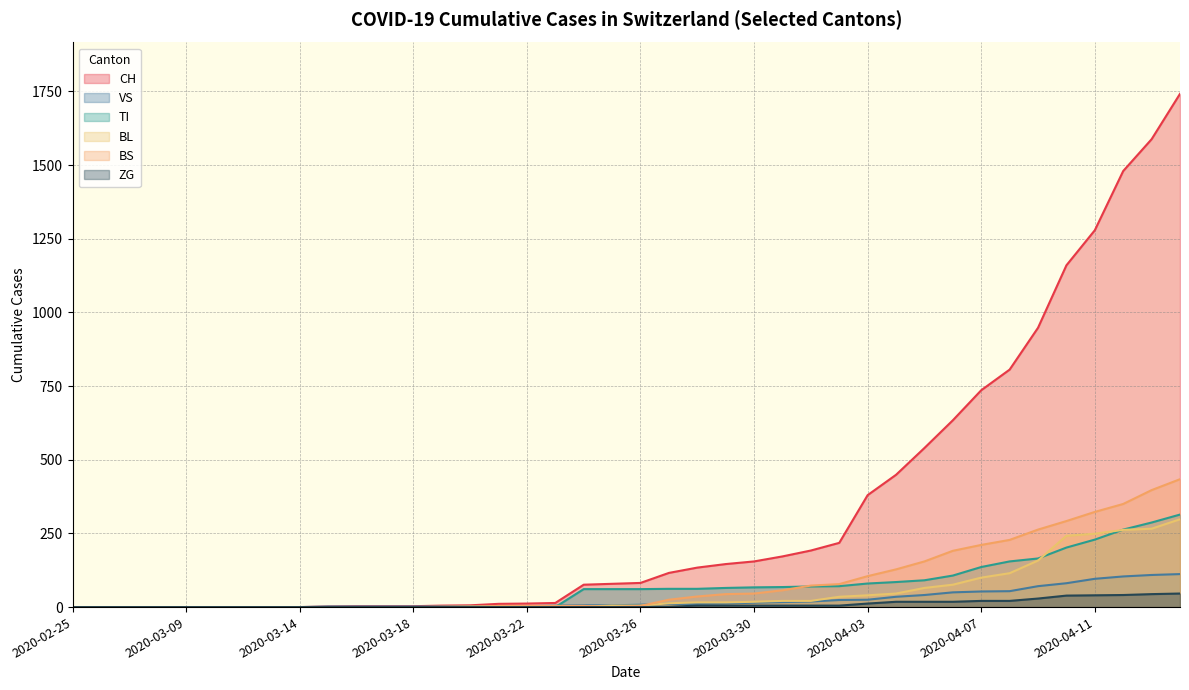

Reading left to right, list all the values displayed in this chart.

CH: 2020-02-25=0	2020-02-29=0	2020-03-04=0	2020-03-07=0	2020-03-09=0	2020-03-11=0	2020-03-12=0	2020-03-13=0	2020-03-14=0	2020-03-15=2	2020-03-16=3	2020-03-17=3	2020-03-18=3	2020-03-19=5	2020-03-20=6	2020-03-21=11	2020-03-22=12	2020-03-23=14	2020-03-24=76	2020-03-25=79	2020-03-26=82	2020-03-27=116	2020-03-28=134	2020-03-29=146	2020-03-30=155	2020-03-31=172	2020-04-01=192	2020-04-02=218	2020-04-03=380	2020-04-04=449	2020-04-05=540	2020-04-06=634	2020-04-07=736	2020-04-08=806	2020-04-09=948	2020-04-10=1160	2020-04-11=1279	2020-04-12=1480	2020-04-13=1588	2020-04-14=1742
VS: 2020-02-25=0	2020-02-29=0	2020-03-04=0	2020-03-07=0	2020-03-09=0	2020-03-11=0	2020-03-12=0	2020-03-13=0	2020-03-14=0	2020-03-15=2	2020-03-16=2	2020-03-17=2	2020-03-18=2	2020-03-19=2	2020-03-20=2	2020-03-21=3	2020-03-22=3	2020-03-23=5	2020-03-24=6	2020-03-25=6	2020-03-26=8	2020-03-27=11	2020-03-28=11	2020-03-29=12	2020-03-30=15	2020-03-31=17	2020-04-01=19	2020-04-02=24	2020-04-03=25	2020-04-04=35	2020-04-05=41	2020-04-06=50	2020-04-07=53	2020-04-08=54	2020-04-09=71	2020-04-10=81	2020-04-11=96	2020-04-12=104	2020-04-13=109	2020-04-14=112
TI: 2020-02-25=0	2020-02-29=0	2020-03-04=0	2020-03-07=0	2020-03-09=0	2020-03-11=0	2020-03-12=0	2020-03-13=0	2020-03-14=0	2020-03-15=0	2020-03-16=0	2020-03-17=0	2020-03-18=0	2020-03-19=0	2020-03-20=0	2020-03-21=0	2020-03-22=0	2020-03-23=0	2020-03-24=61	2020-03-25=61	2020-03-26=61	2020-03-27=62	2020-03-28=62	2020-03-29=65	2020-03-30=67	2020-03-31=68	2020-04-01=70	2020-04-02=71	2020-04-03=80	2020-04-04=85	2020-04-05=91	2020-04-06=107	2020-04-07=136	2020-04-08=155	2020-04-09=165	2020-04-10=202	2020-04-11=229	2020-04-12=263	2020-04-13=287	2020-04-14=314
BL: 2020-02-25=0	2020-02-29=0	2020-03-04=0	2020-03-07=0	2020-03-09=0	2020-03-11=0	2020-03-12=0	2020-03-13=0	2020-03-14=0	2020-03-15=0	2020-03-16=0	2020-03-17=0	2020-03-18=0	2020-03-19=1	2020-03-20=2	2020-03-21=2	2020-03-22=2	2020-03-23=2	2020-03-24=2	2020-03-25=5	2020-03-26=5	2020-03-27=13	2020-03-28=16	2020-03-29=16	2020-03-30=18	2020-03-31=21	2020-04-01=21	2020-04-02=35	2020-04-03=40	2020-04-04=46	2020-04-05=65	2020-04-06=76	2020-04-07=100	2020-04-08=115	2020-04-09=158	2020-04-10=242	2020-04-11=249	2020-04-12=262	2020-04-13=266	2020-04-14=298
BS: 2020-02-25=0	2020-02-29=0	2020-03-04=0	2020-03-07=0	2020-03-09=0	2020-03-11=0	2020-03-12=0	2020-03-13=0	2020-03-14=0	2020-03-15=0	2020-03-16=0	2020-03-17=0	2020-03-18=0	2020-03-19=0	2020-03-20=0	2020-03-21=4	2020-03-22=4	2020-03-23=4	2020-03-24=4	2020-03-25=0	2020-03-26=4	2020-03-27=25	2020-03-28=36	2020-03-29=44	2020-03-30=46	2020-03-31=57	2020-04-01=73	2020-04-02=78	2020-04-03=105	2020-04-04=128	2020-04-05=155	2020-04-06=191	2020-04-07=211	2020-04-08=228	2020-04-09=263	2020-04-10=292	2020-04-11=323	2020-04-12=350	2020-04-13=397	2020-04-14=434
ZG: 2020-02-25=0	2020-02-29=0	2020-03-04=0	2020-03-07=0	2020-03-09=0	2020-03-11=0	2020-03-12=0	2020-03-13=0	2020-03-14=0	2020-03-15=0	2020-03-16=0	2020-03-17=0	2020-03-18=0	2020-03-19=0	2020-03-20=0	2020-03-21=0	2020-03-22=0	2020-03-23=0	2020-03-24=0	2020-03-25=0	2020-03-26=0	2020-03-27=1	2020-03-28=5	2020-03-29=5	2020-03-30=5	2020-03-31=5	2020-04-01=5	2020-04-02=5	2020-04-03=12	2020-04-04=18	2020-04-05=18	2020-04-06=18	2020-04-07=21	2020-04-08=21	2020-04-09=29	2020-04-10=39	2020-04-11=40	2020-04-12=41	2020-04-13=44	2020-04-14=46